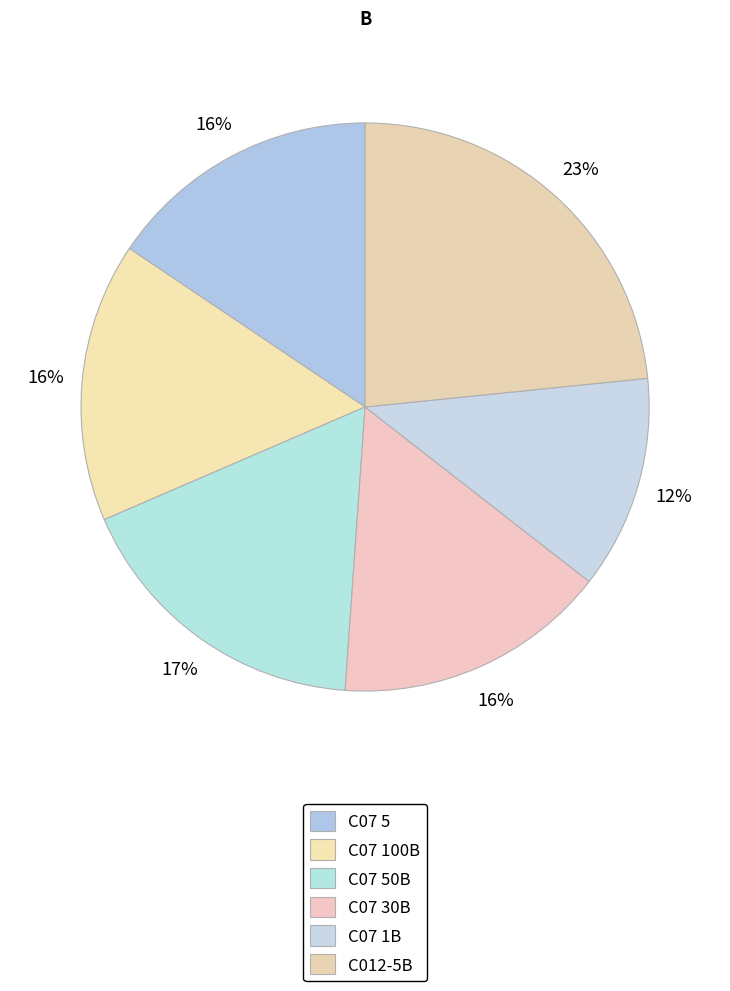

Do C012-5B and C07 30B together represent more than half of the pie?

No